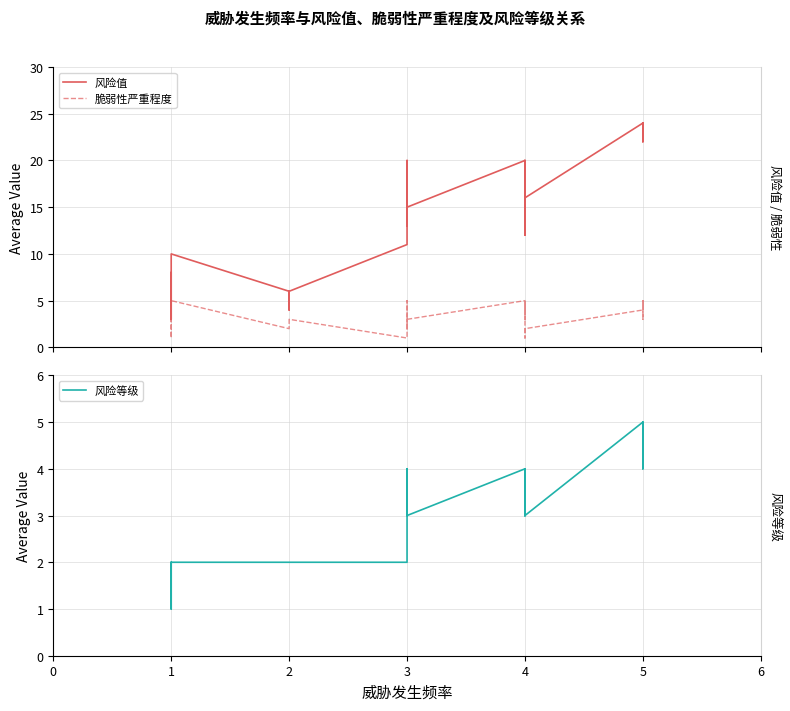

How many lines are shown in the chart?

3